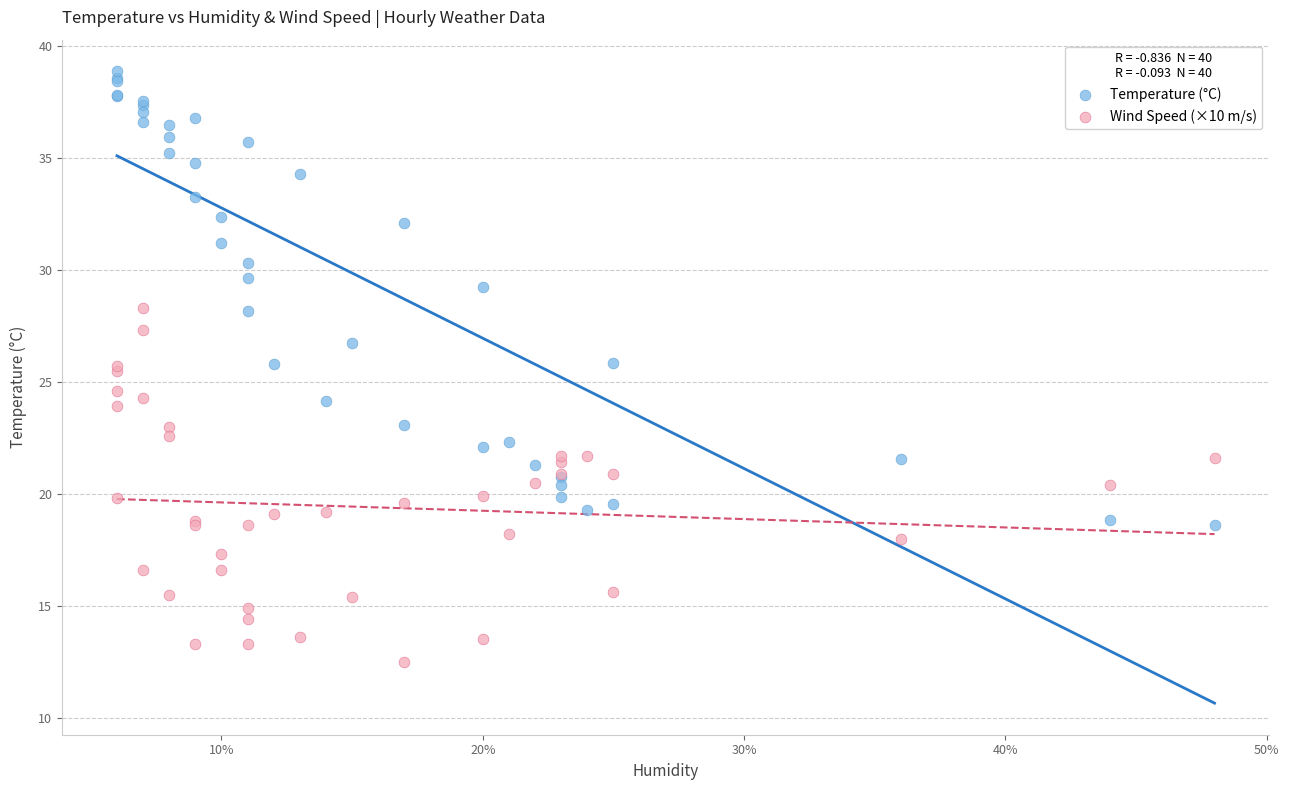

What are all the series names shown in the legend?

Temperature (°C), Wind Speed (×10 m/s)